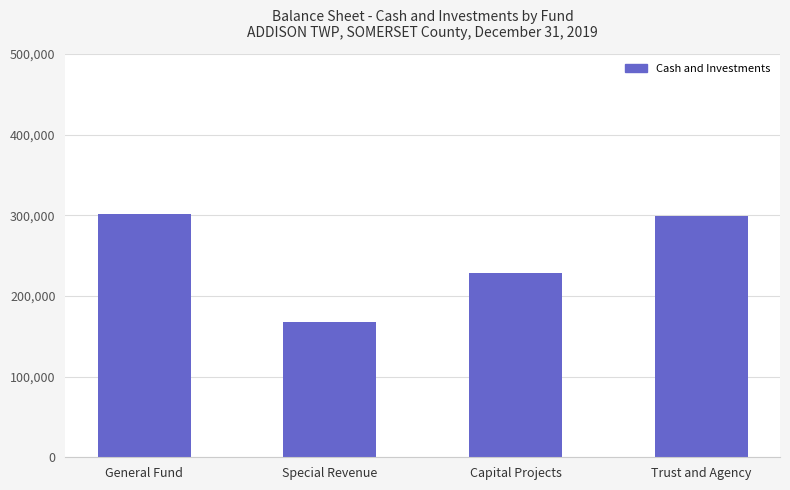

Between Capital Projects and Special Revenue, which is larger?

Capital Projects